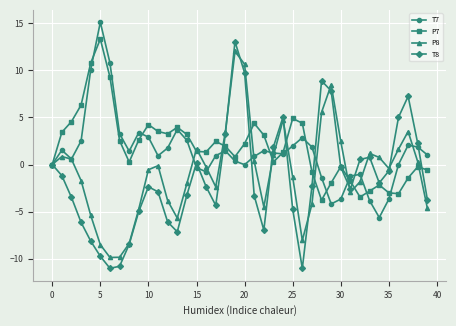

Which series has the widest spread of values?

T8